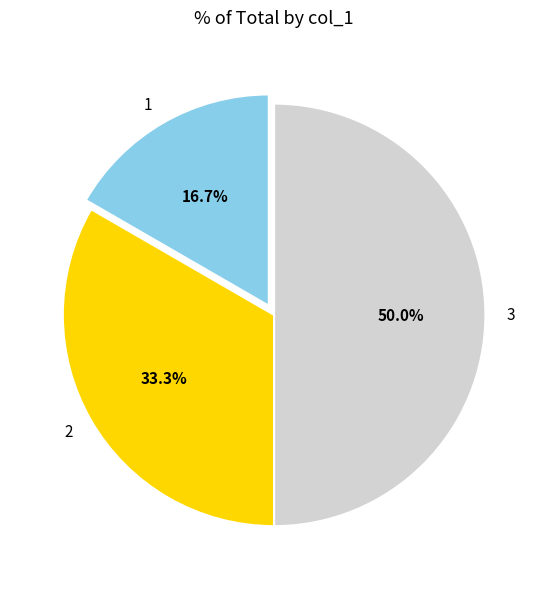

Count the number of slices in the pie.

3